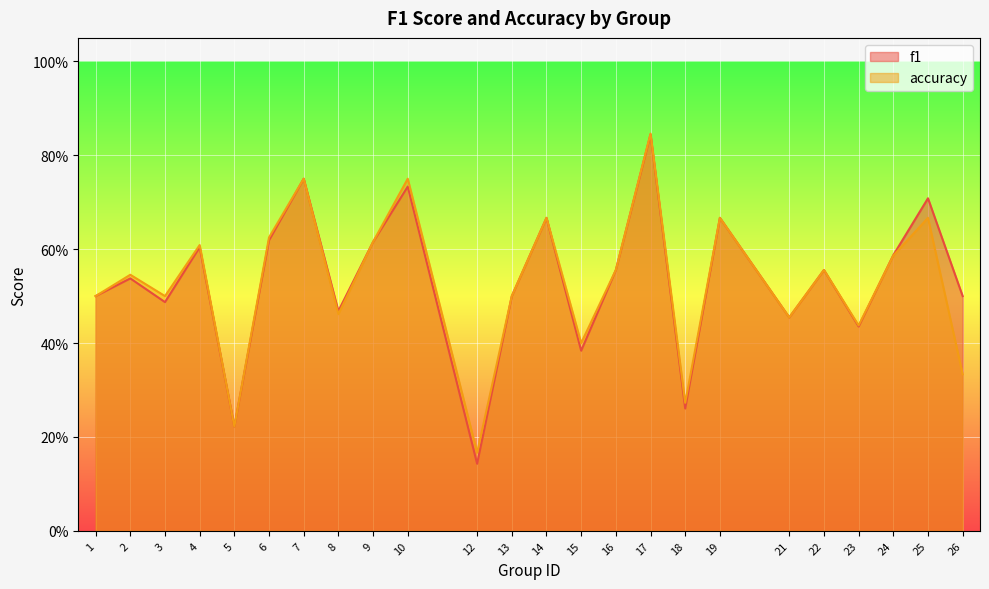

What is the average value of the accuracy series?

0.5